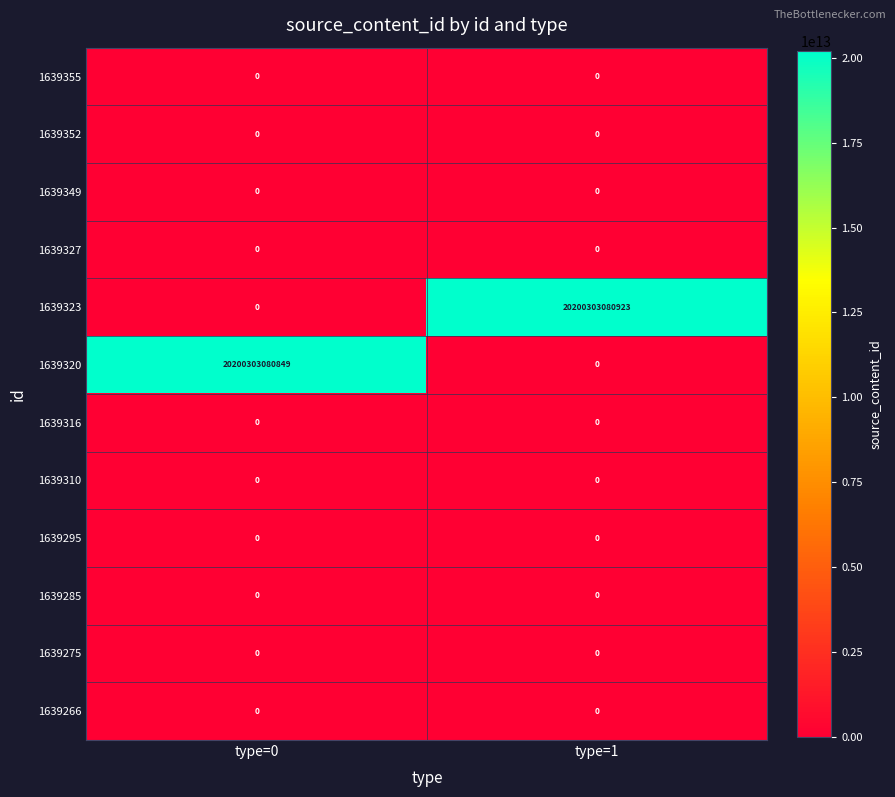

How many series are shown in this chart?

12